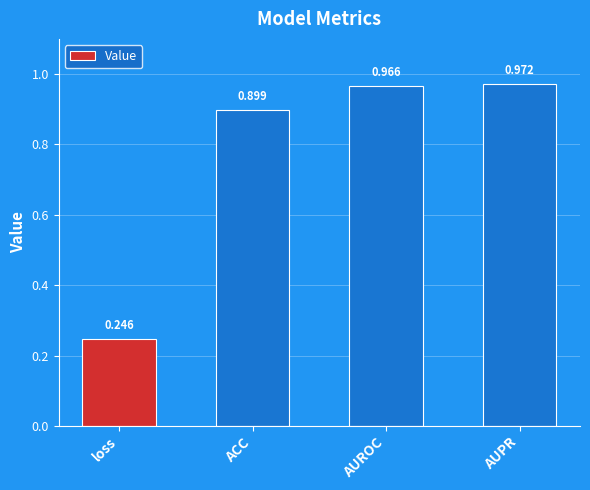

Does the chart contain stacked bars?

No